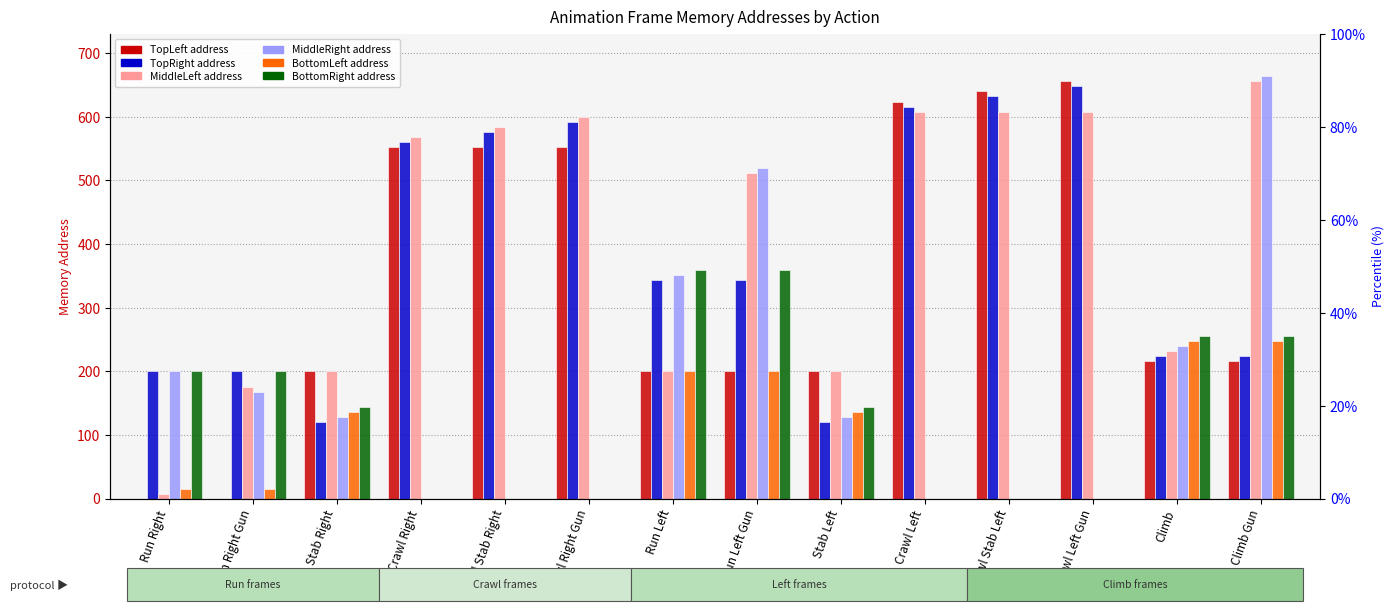

True or false: MiddleLeft has a value of 512 at Run Left Gun.

True